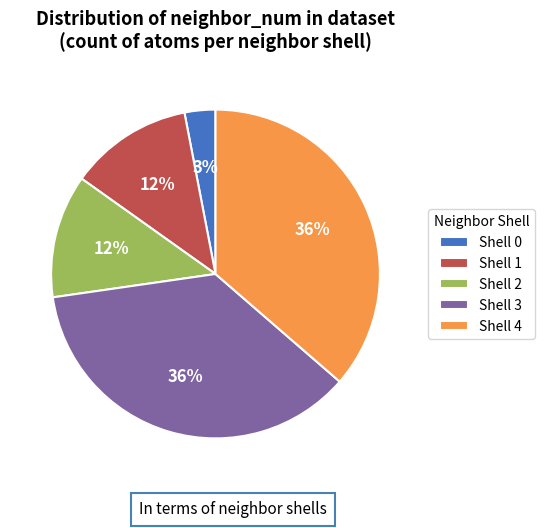

Which slice is the smallest?

Shell 0